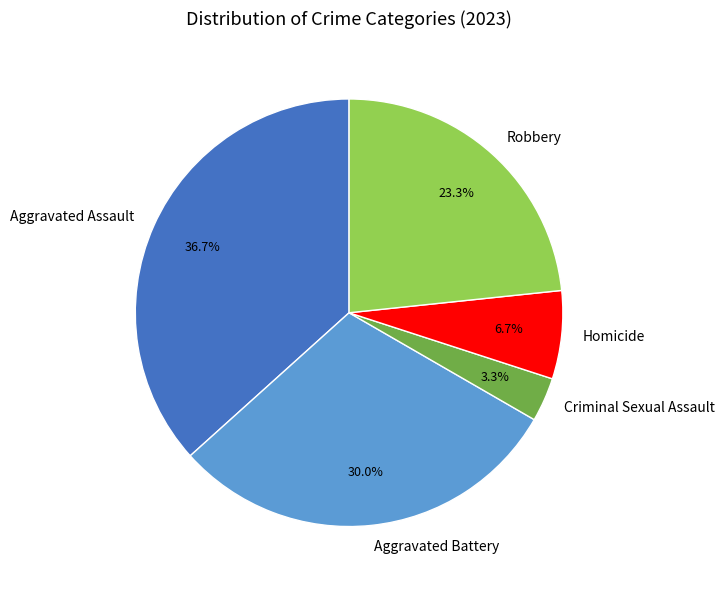

What percentage is the Aggravated Assault slice, to the nearest percent?

37%